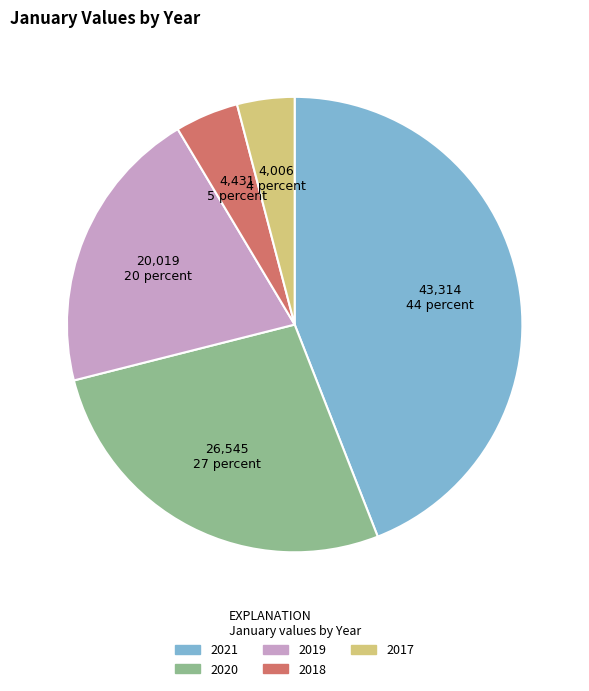

Count the number of slices in the pie.

5